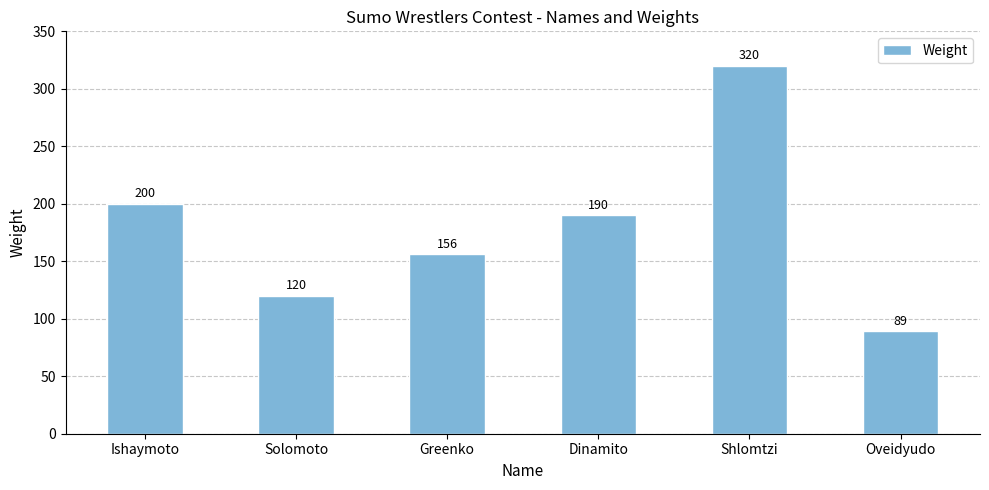

Does the chart contain any negative values?

No